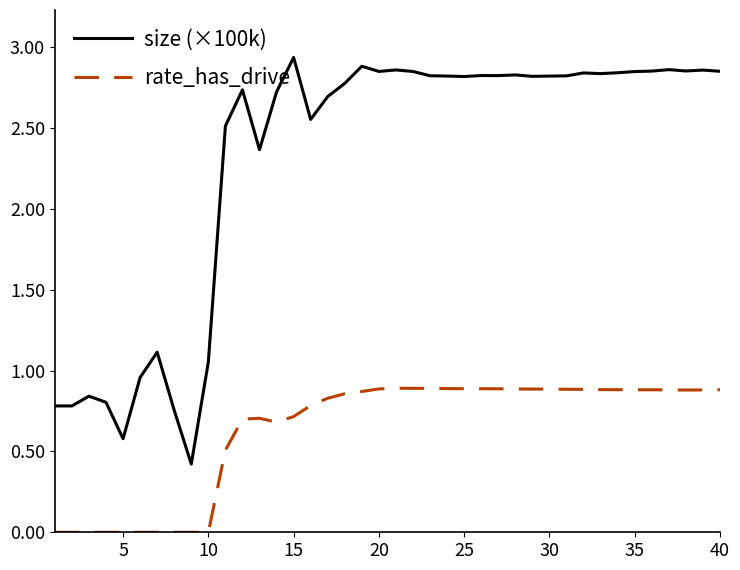

What is the lowest value of the size (×100k) series?

0.4